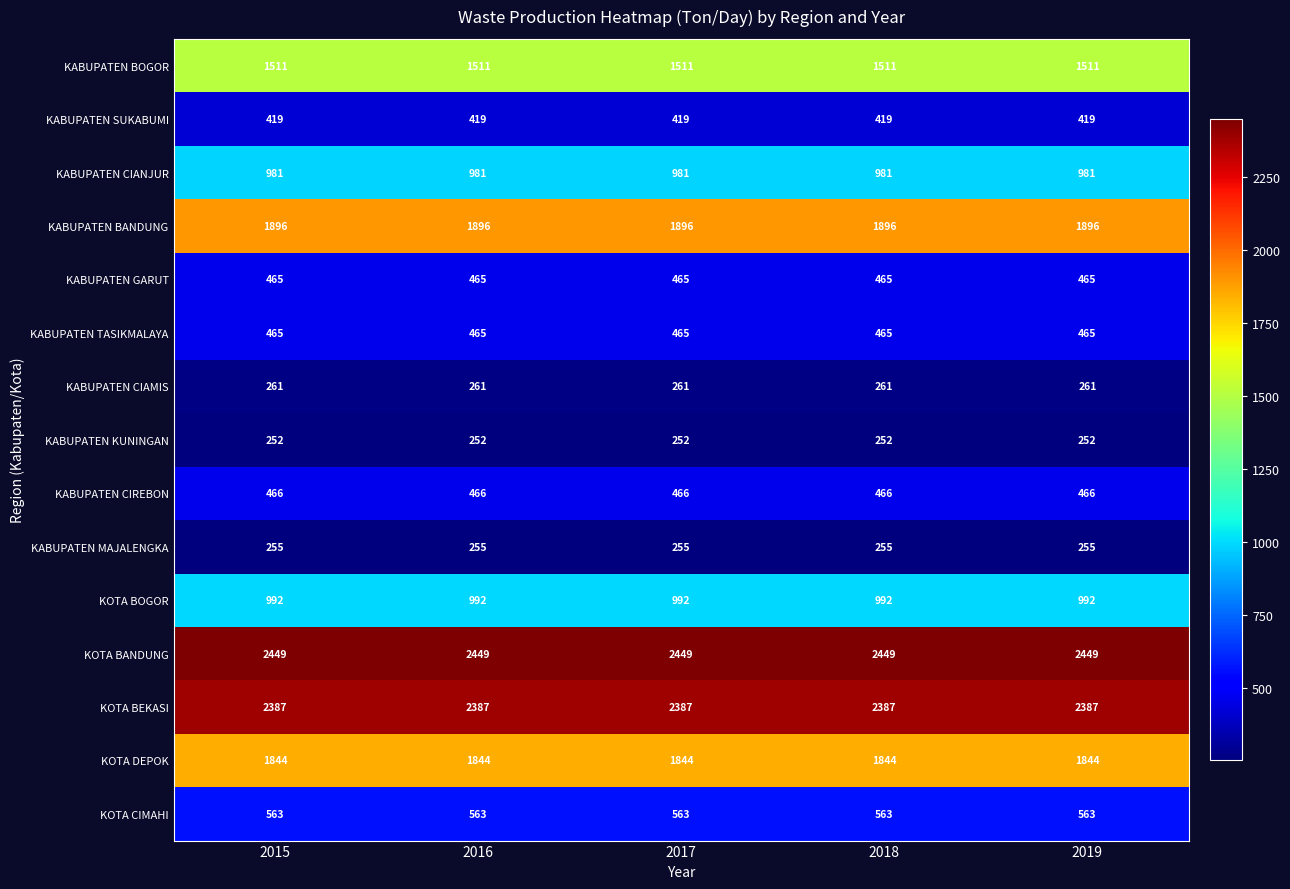

What is the sum of all KOTA BEKASI values?

11935